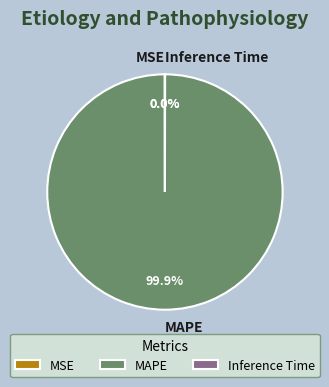

Does any single category account for the majority?

Yes